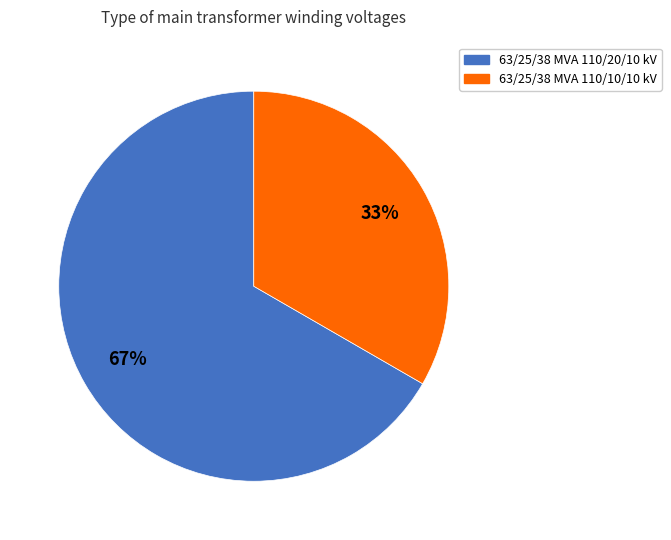

To the nearest percent, what is the average slice percentage?

50%